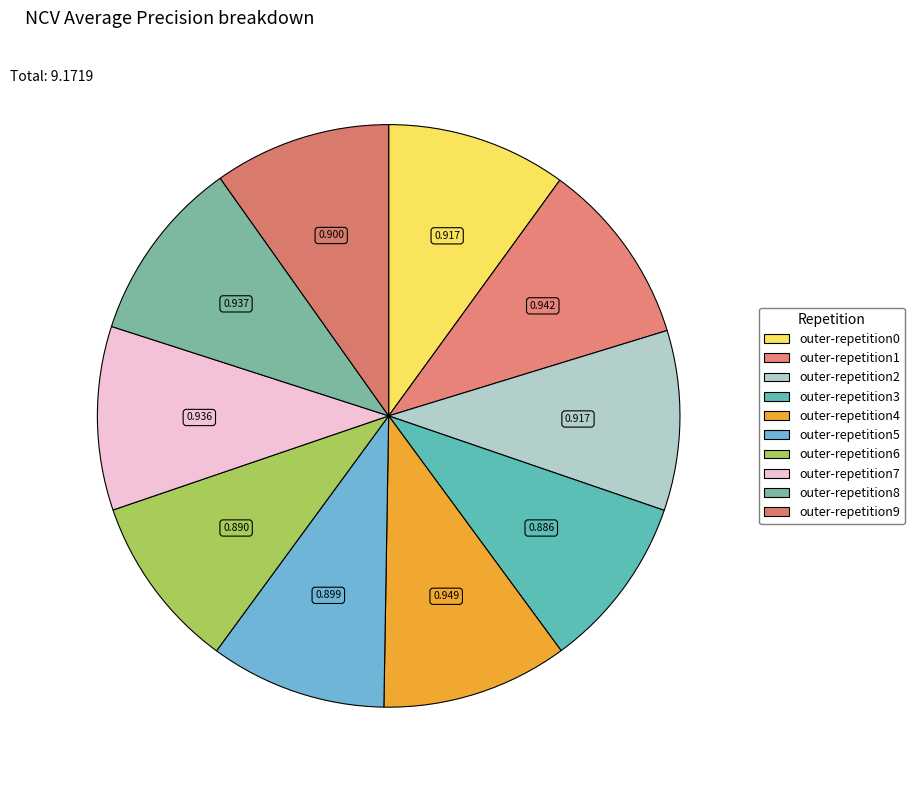

Which category has the smallest portion of the pie?

outer-repetition3